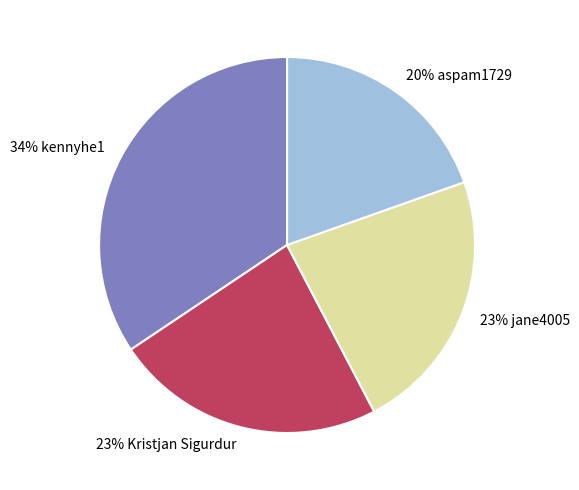

Does any single category account for the majority?

No